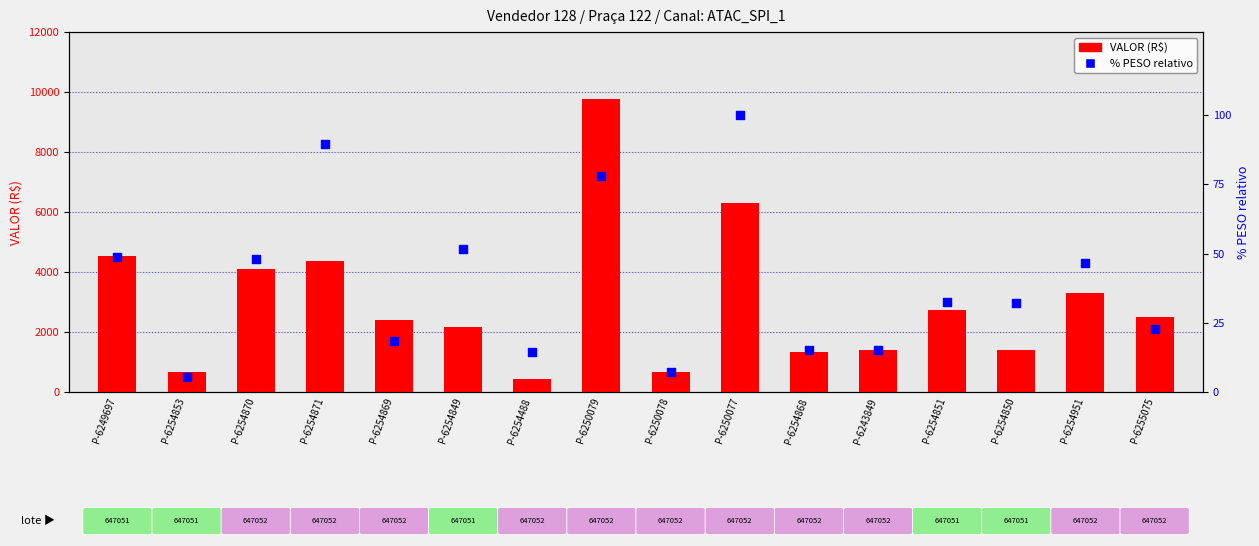

Which series reaches the maximum Y coordinate?

VALOR (R$)